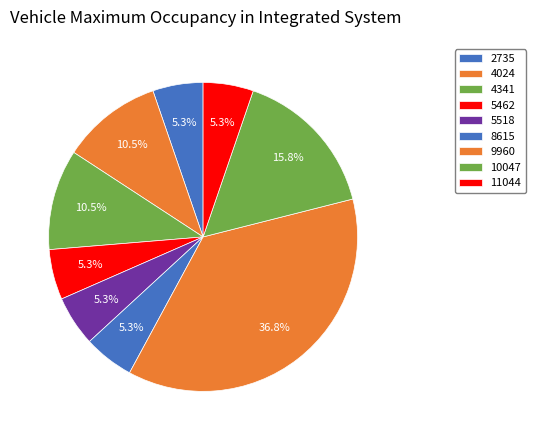

What is the smallest slice in the pie chart?

2735